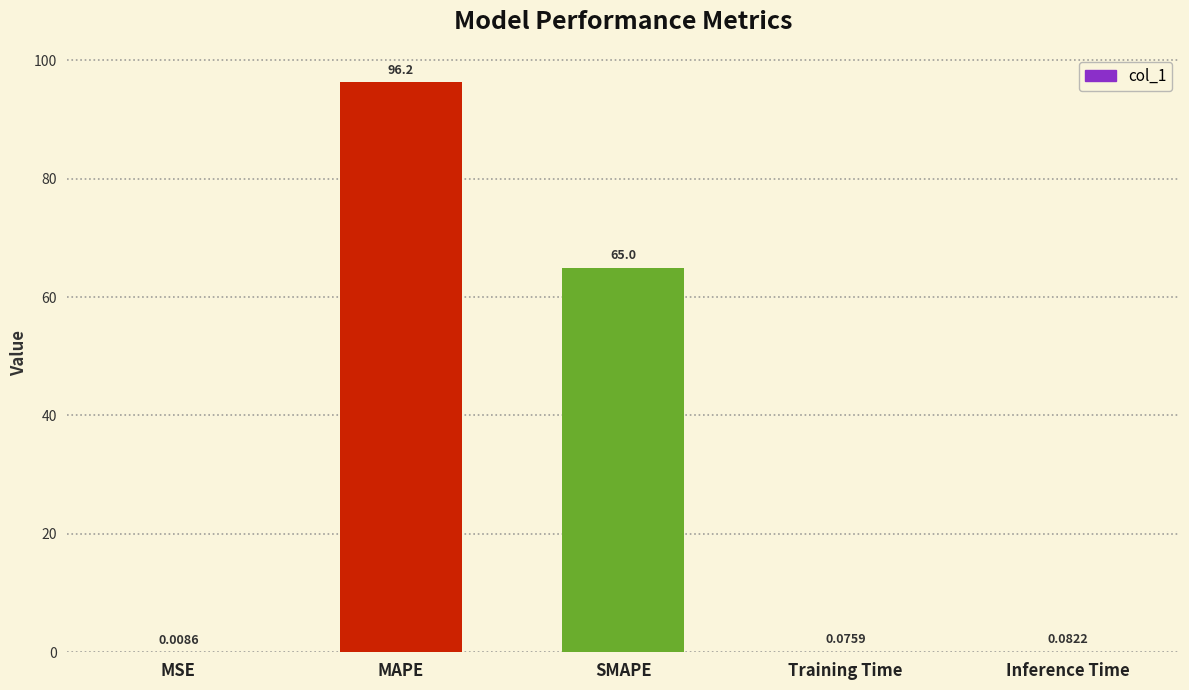

What is the change in value from SMAPE to Training Time?

-64.9